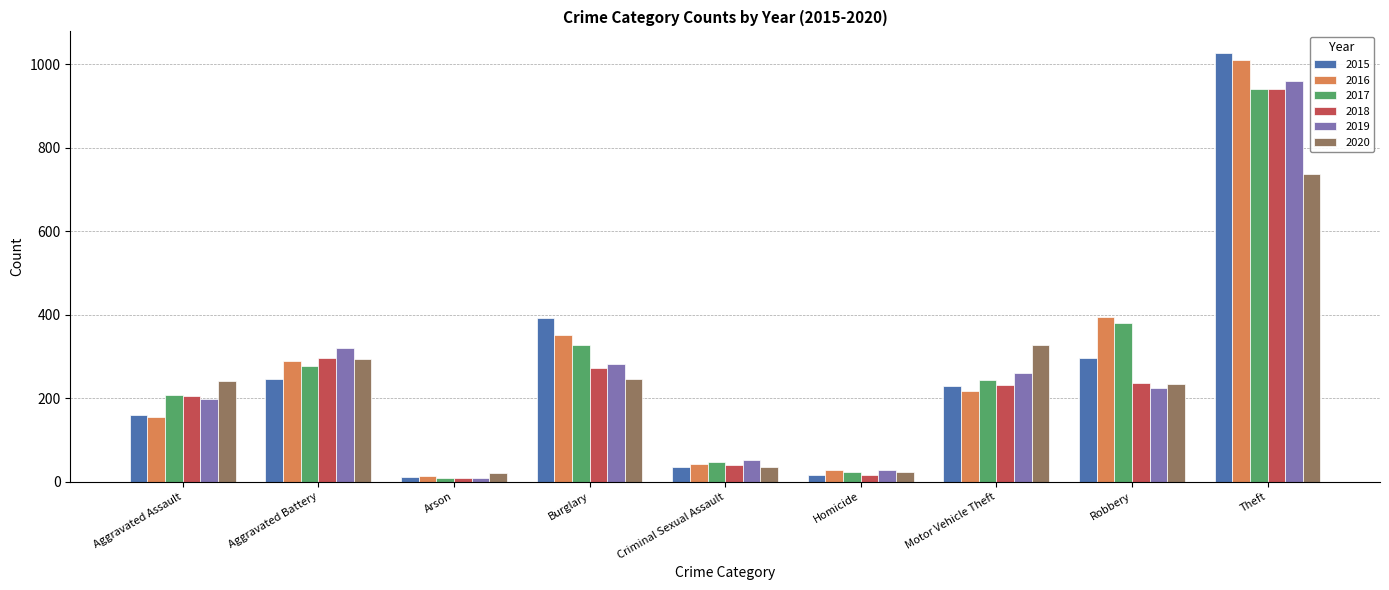

What is the average value of the 2015 series?

268